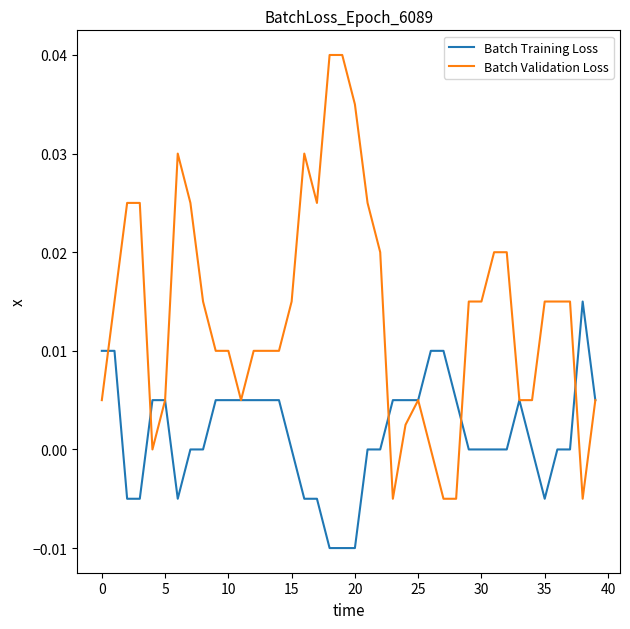

Which series has the widest spread of values?

Batch Validation Loss